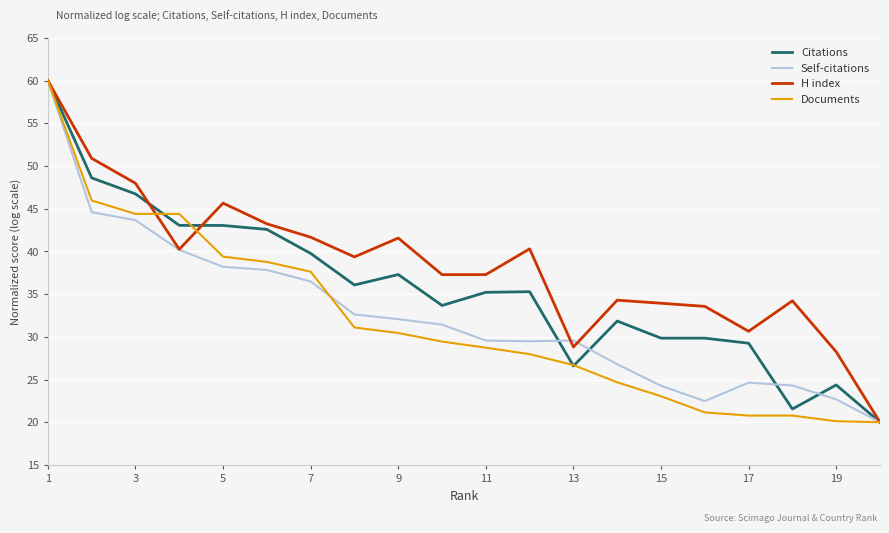

Which series has the largest total across all categories?

H index